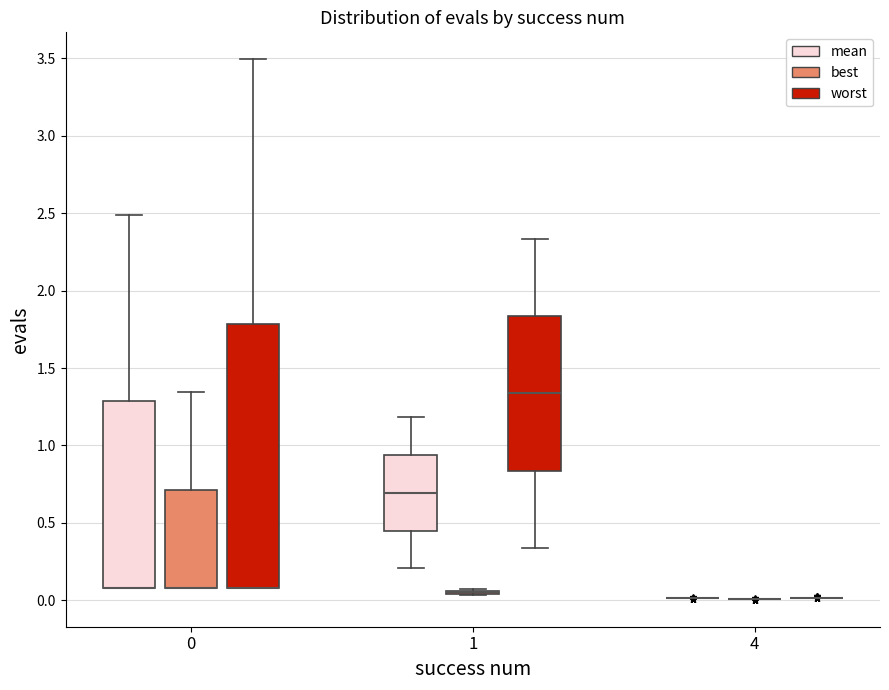

Reading left to right, transcribe this box plot: for each box, give where its median line is, the range the box spans, and where its two whiskers end, as read against the y-axis. The values are not printed on the chart, so give them approximately, as read against the axis.

0 (mean): median 0.10 (drawn on the box's lower edge), box 0.10 to 1.30, whiskers 0.10 to 2.50
0 (best): median 0.10 (drawn on the box's lower edge), box 0.10 to 0.70, whiskers 0.10 to 1.35
0 (worst): median 0.10 (drawn on the box's lower edge), box 0.10 to 1.80, whiskers 0.10 to 3.50
1 (mean): median 0.70, box 0.45 to 0.95, whiskers 0.20 to 1.20
1 (best): box collapsed to a line at 0.05, whiskers 0.05 to 0.05
1 (worst): median 1.35, box 0.85 to 1.85, whiskers 0.35 to 2.35
4 (mean): box collapsed to a line at 0.00, whiskers 0.00 to 0.00
4 (best): box collapsed to a line at 0.00, whiskers 0.00 to 0.00
4 (worst): box collapsed to a line at 0.00, whiskers 0.00 to 0.00